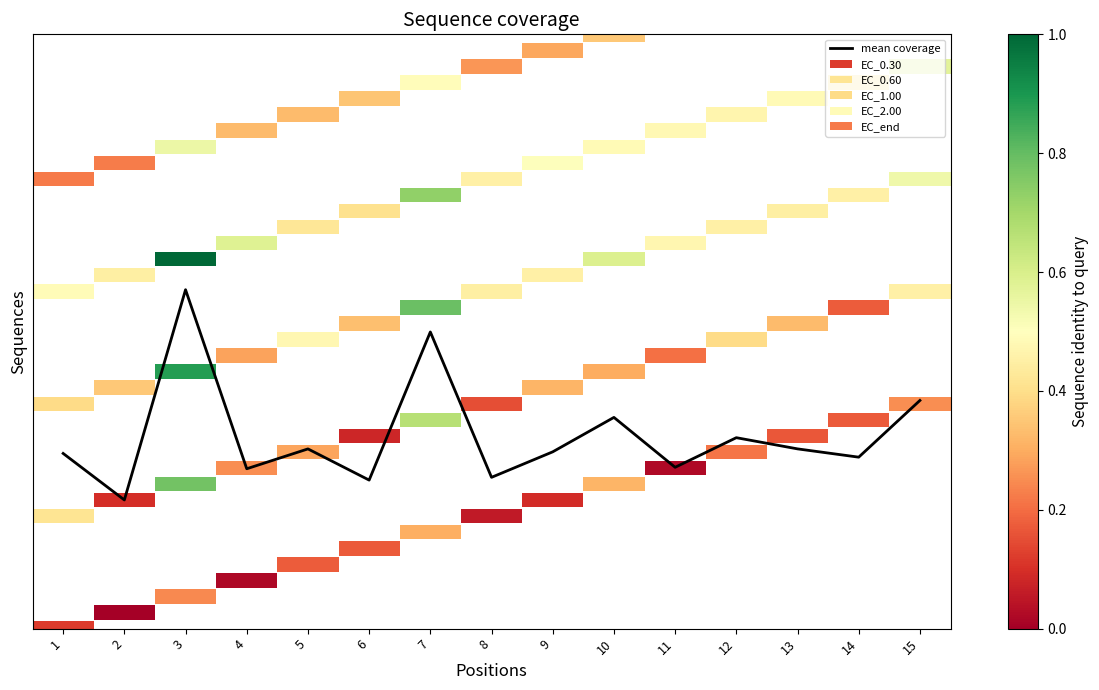

What is the difference between the values at 12 and 7?

6.6